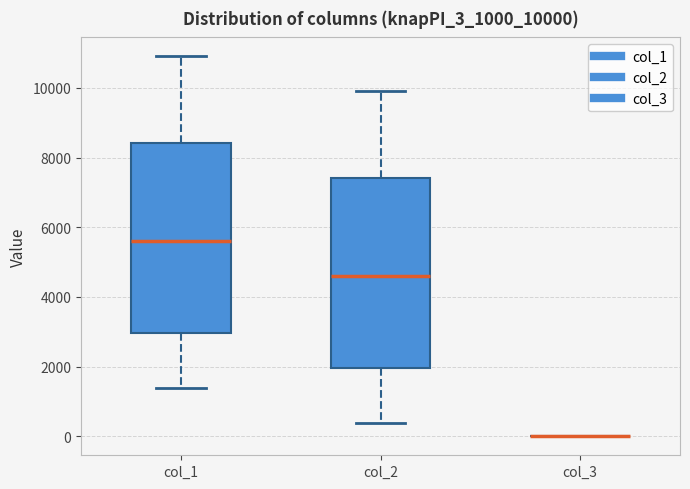

Reading left to right, transcribe this box plot: for each box, give where its median line is, the range the box spans, and where its two whiskers end, as read against the y-axis. The values are not printed on the chart, so give them approximately, as read against the axis.

col_1: median 5600, box 3000 to 8400, whiskers 1400 to 11000
col_2: median 4600, box 2000 to 7400, whiskers 400 to 10000
col_3: box collapsed to a line at 0, whiskers 0 to 0